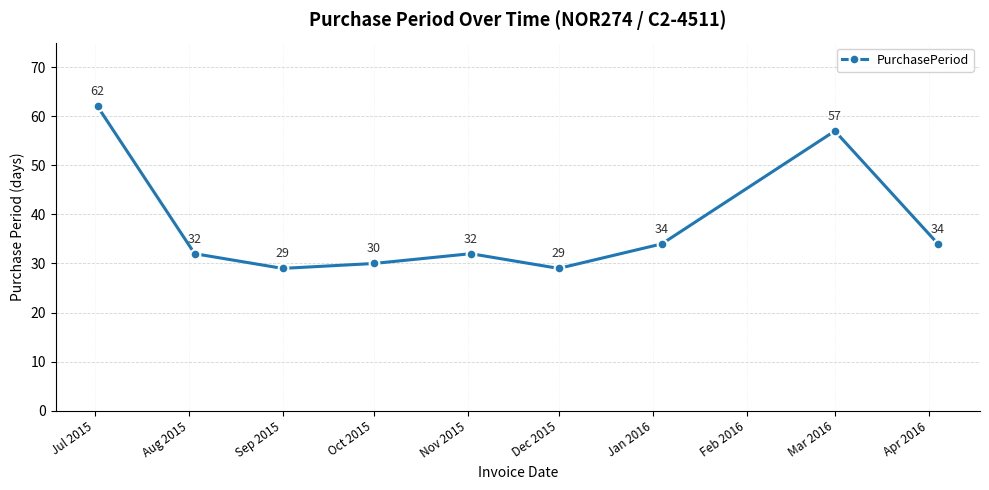

What is the average value?

38